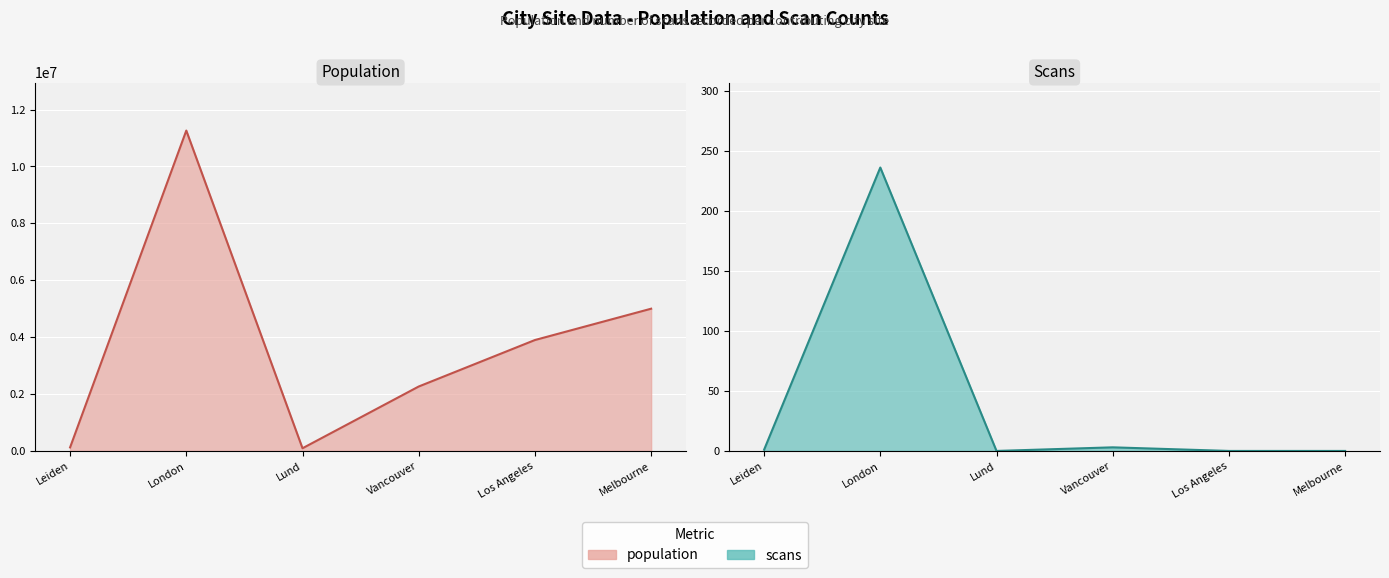

What is the value of the 3rd point from the left?

94393